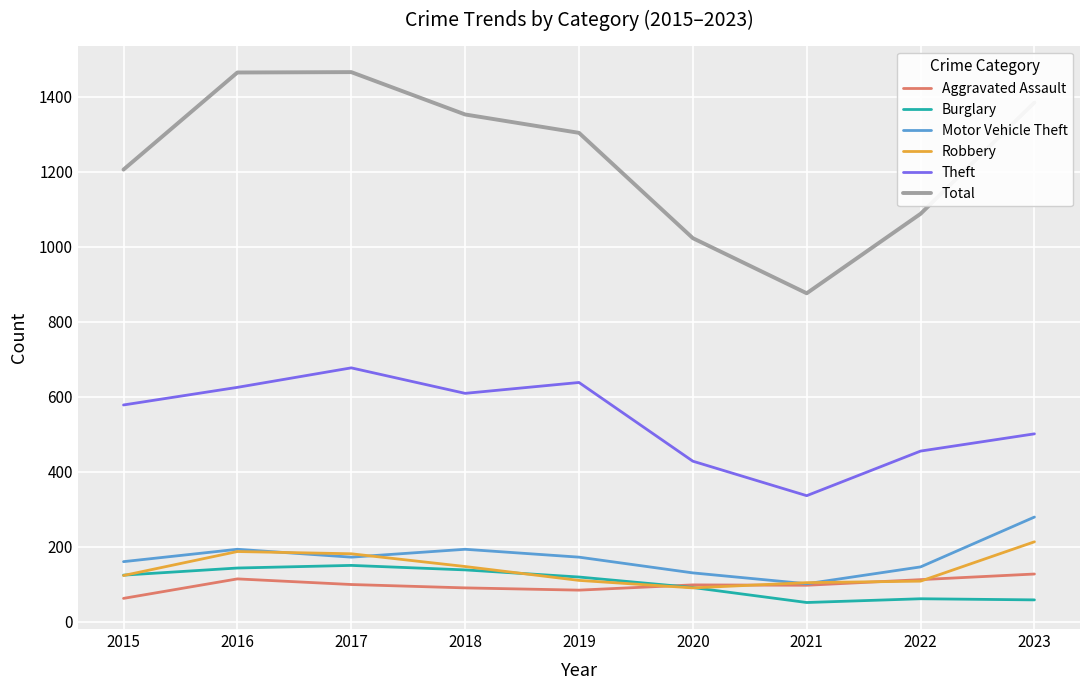

What is the difference between the highest and lowest values at 2021?

825